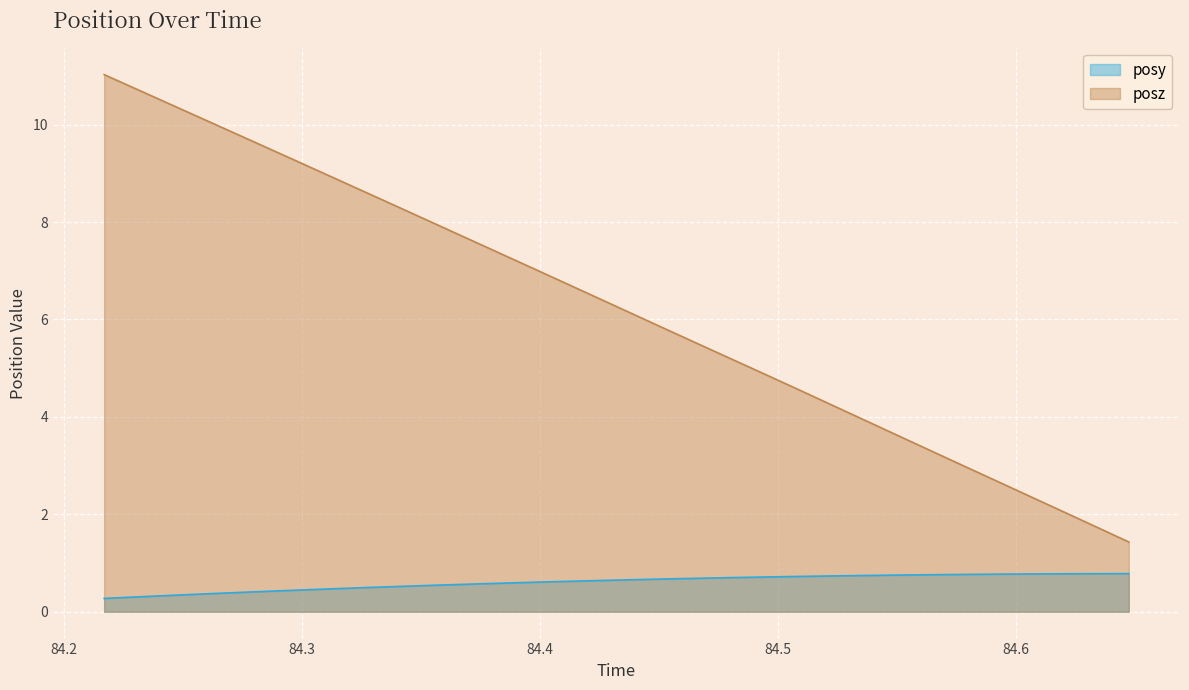

What is the difference between the maximum and minimum values in the posy series?

0.5